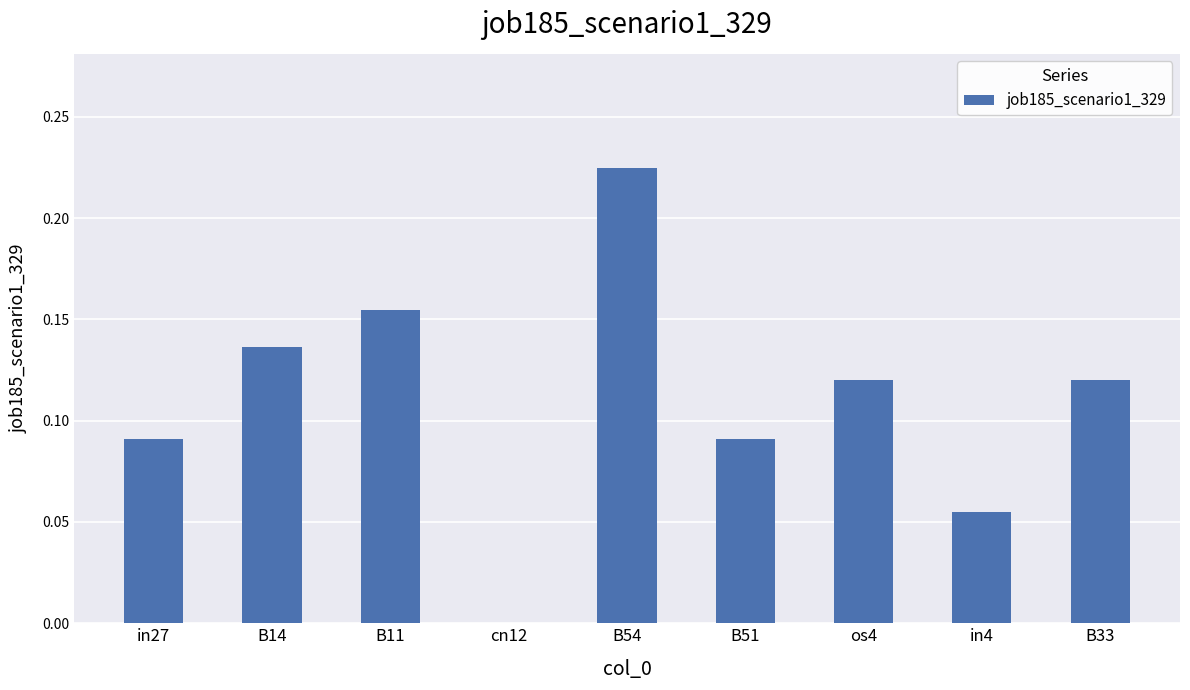

The value at os4 is 0.0. True or false?

False